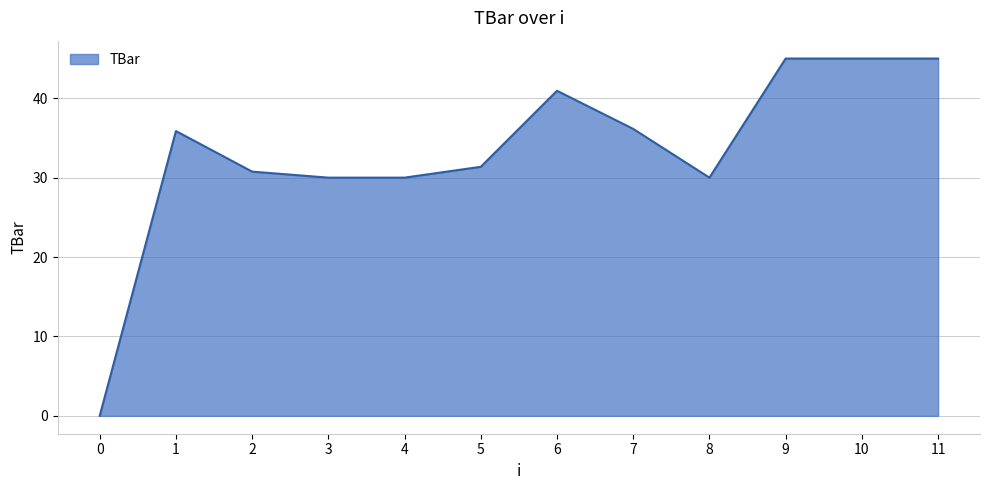

The chart shows a value of 40.9 at 6. True or false?

True